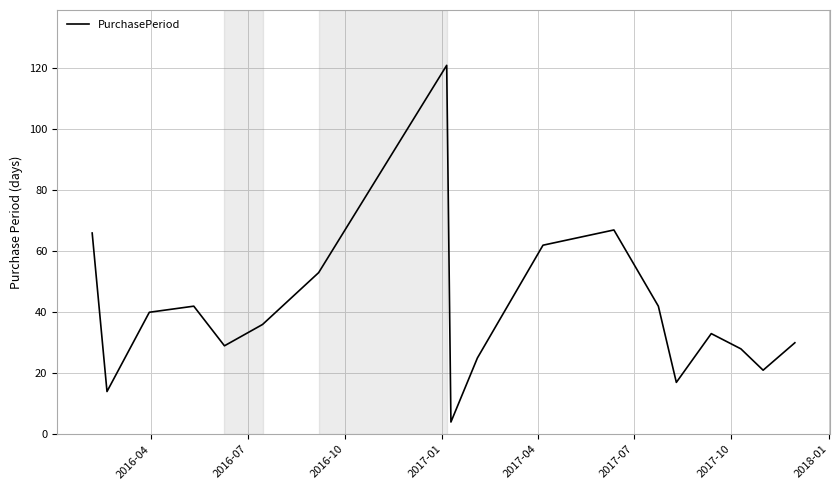

What is the difference between the maximum and minimum values?

117